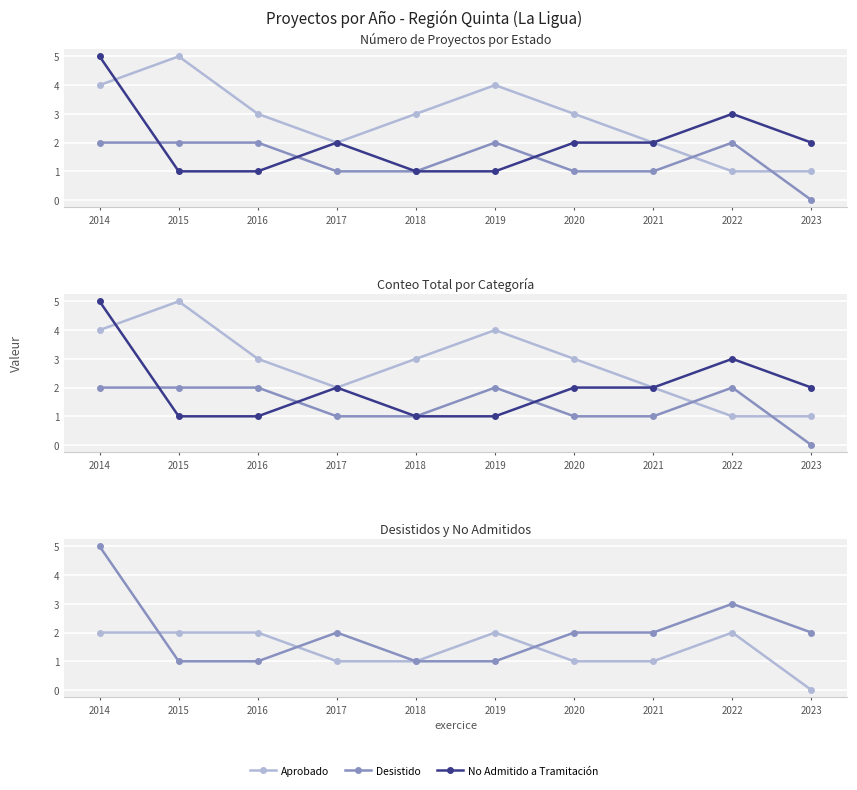

List the labels in order of Desistido value, largest first.

2014, 2015, 2016, 2019, 2022, 2017, 2018, 2020, 2021, 2023